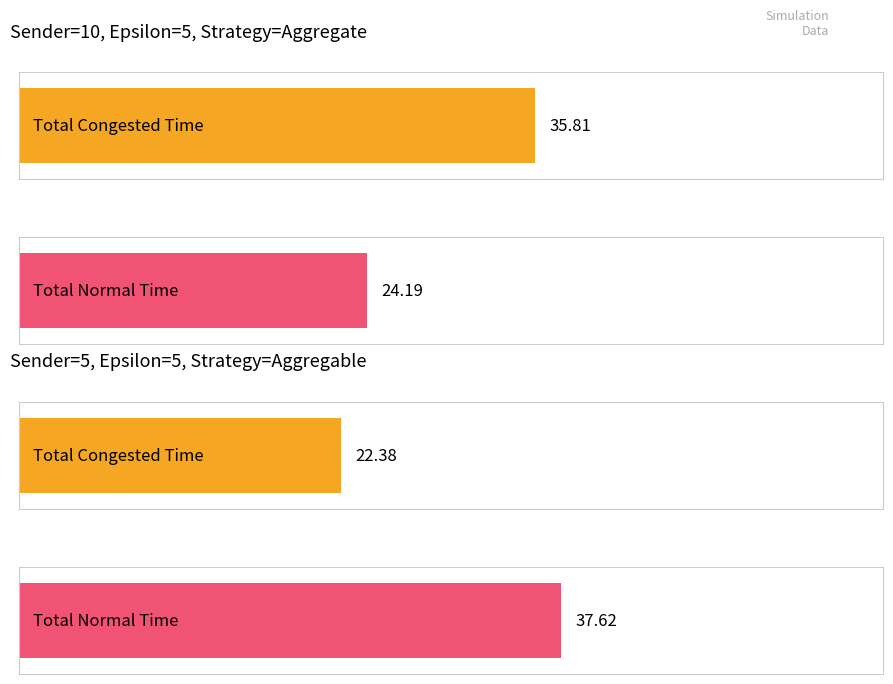

Does the chart contain stacked bars?

No